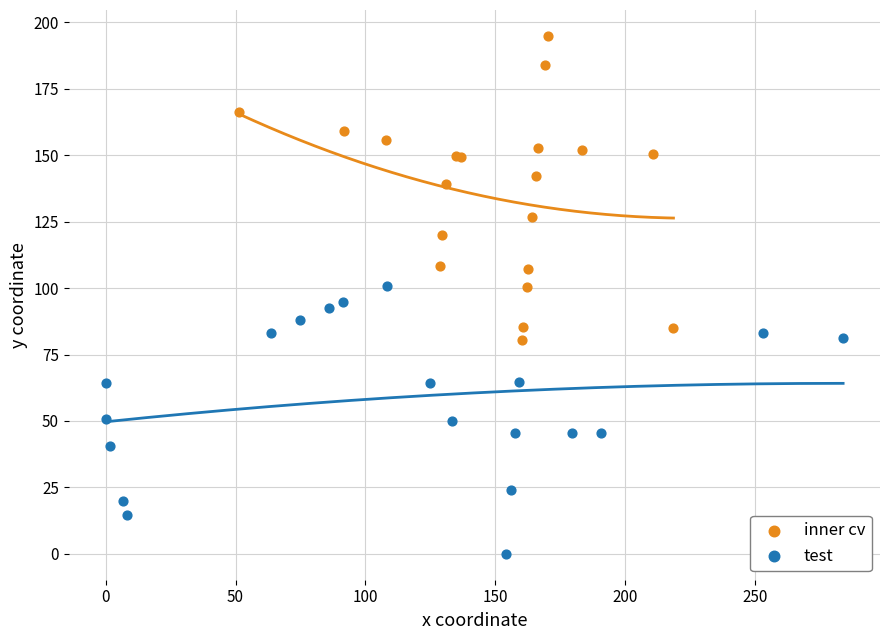

Which series contains the highest Y value?

inner cv